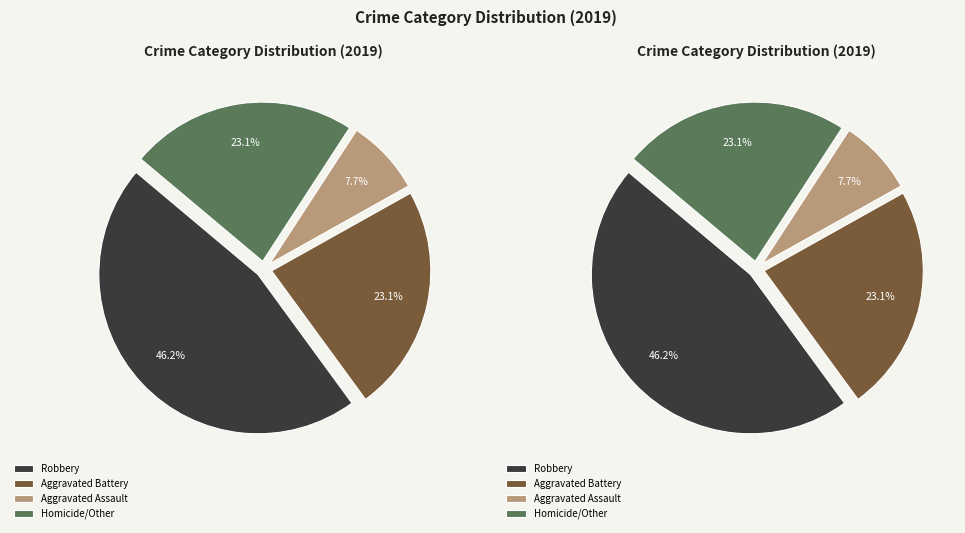

Is there any slice that represents more than half of the pie?

No